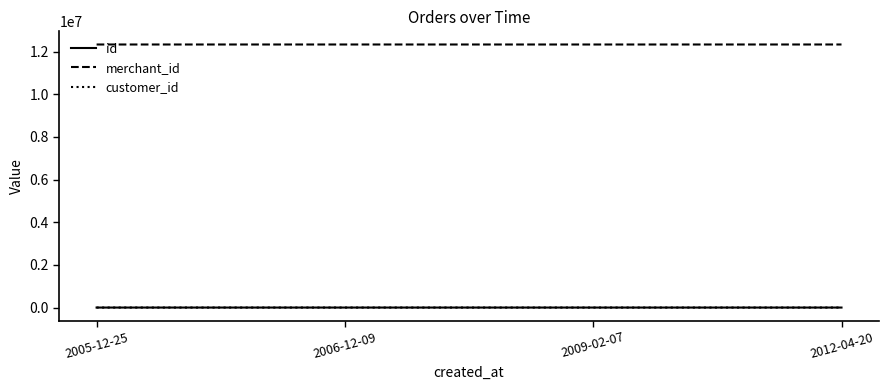

What is the spread (max minus min) of values at 2006-12-09?

12336393